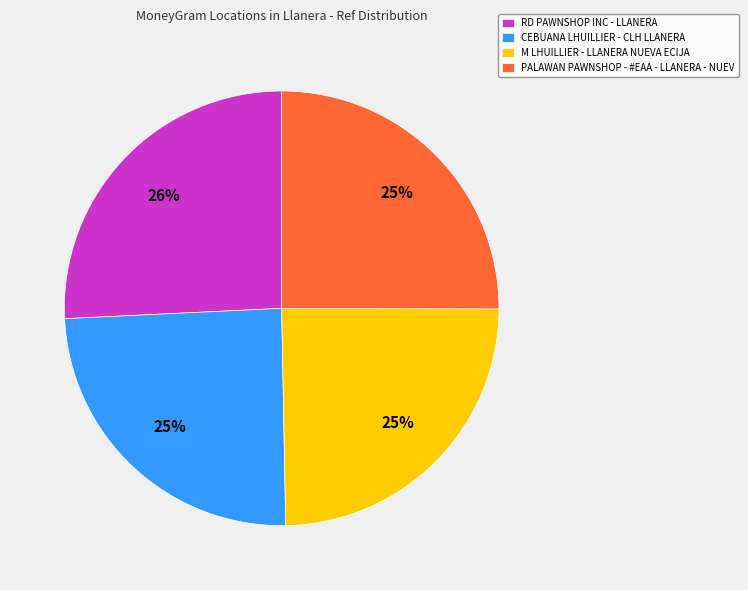

To the nearest percent, what is the difference between the largest and smallest slice percentages?

1%